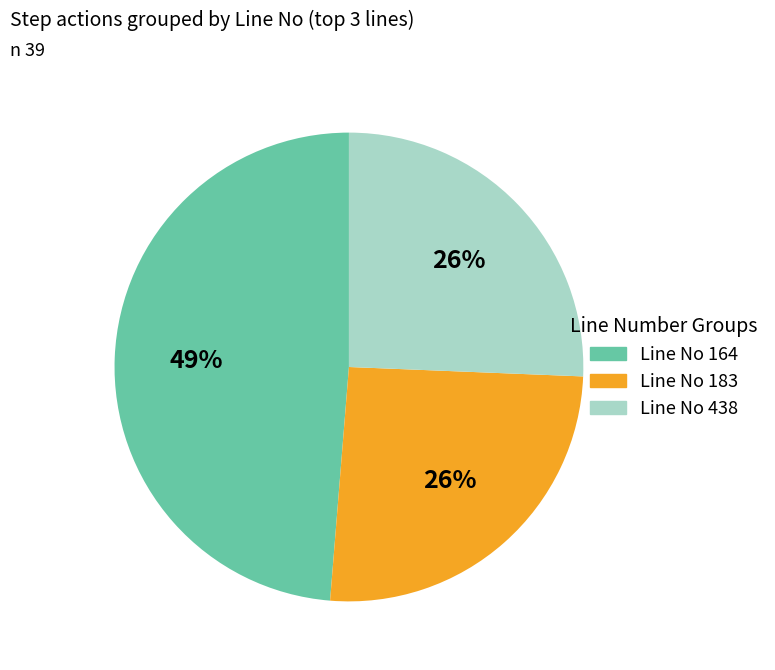

Is Line No 164 the majority of the pie?

No